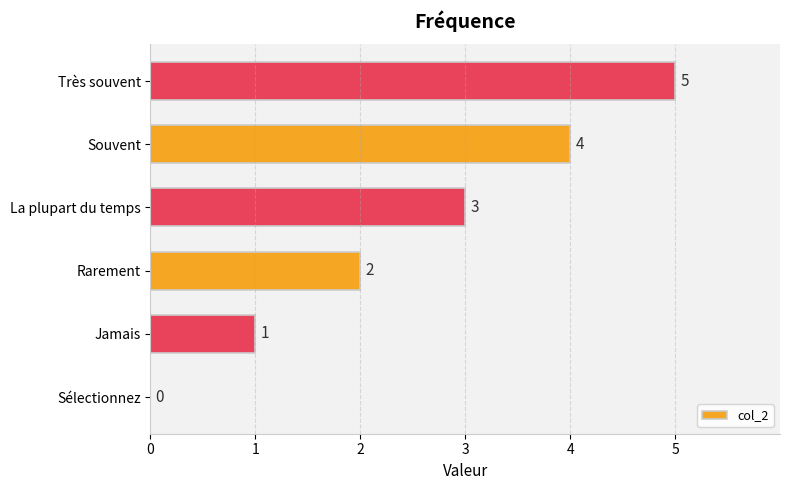

Which label corresponds to the largest value in the chart?

Très souvent